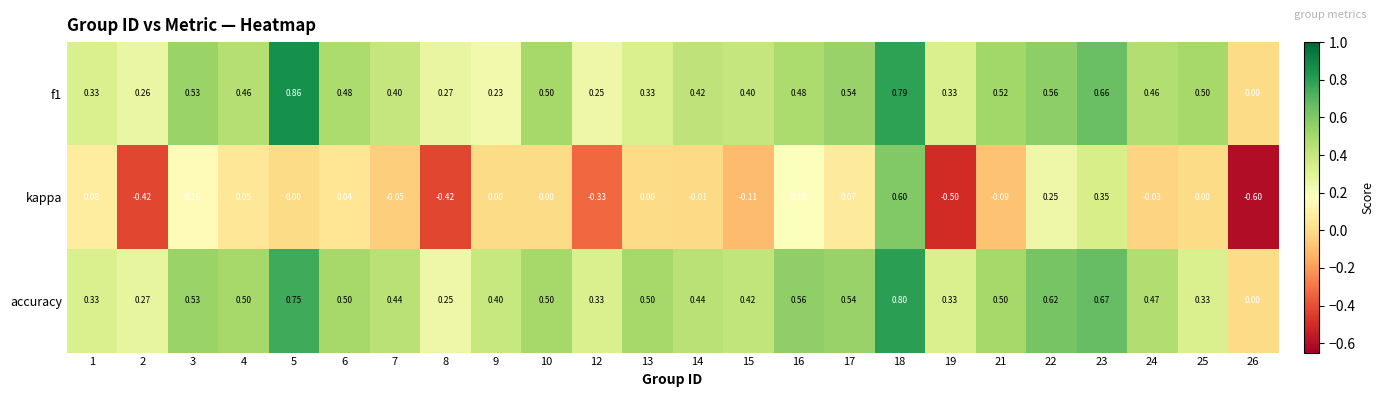

Which series changed the most between 6 and 12?

kappa